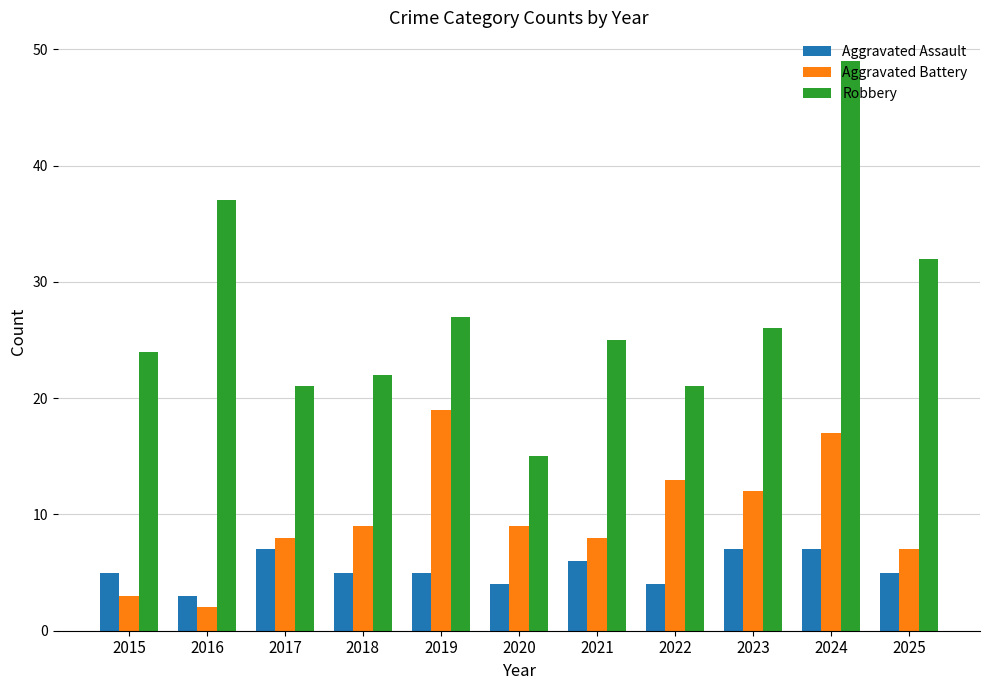

At 2019, list the series in order from largest to smallest.

Robbery, Aggravated Battery, Aggravated Assault